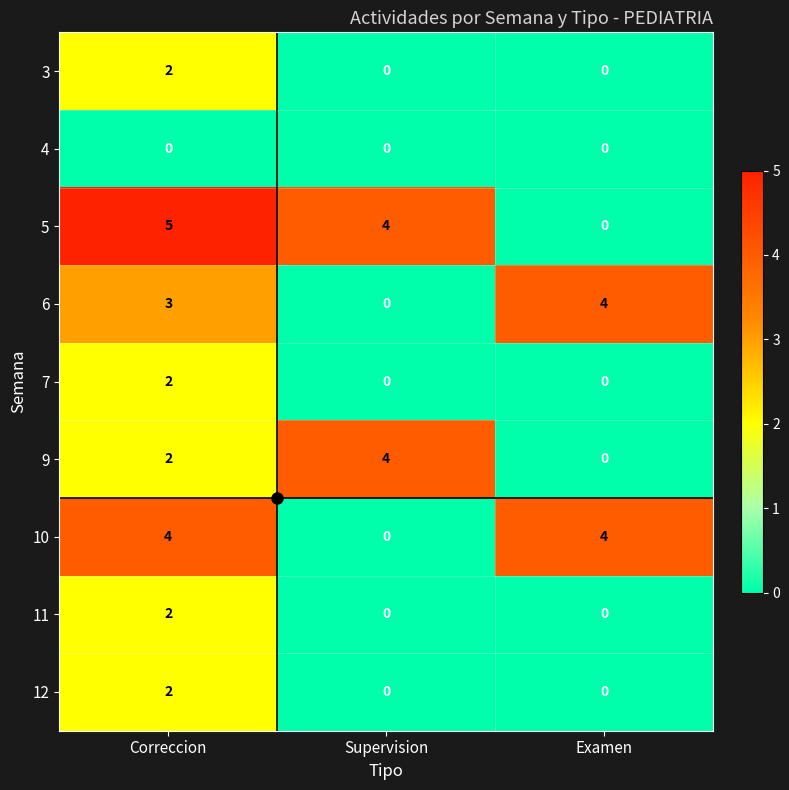

Read the 6 value at Correccion.

3